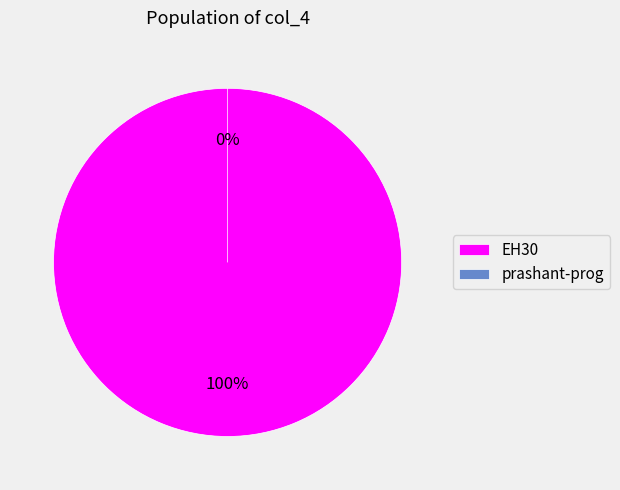

What percentage is the EH30 slice, to the nearest percent?

100%